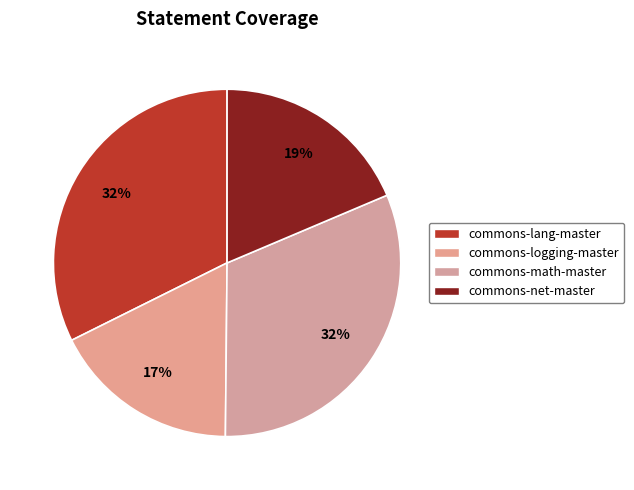

Count the number of slices in the pie.

4